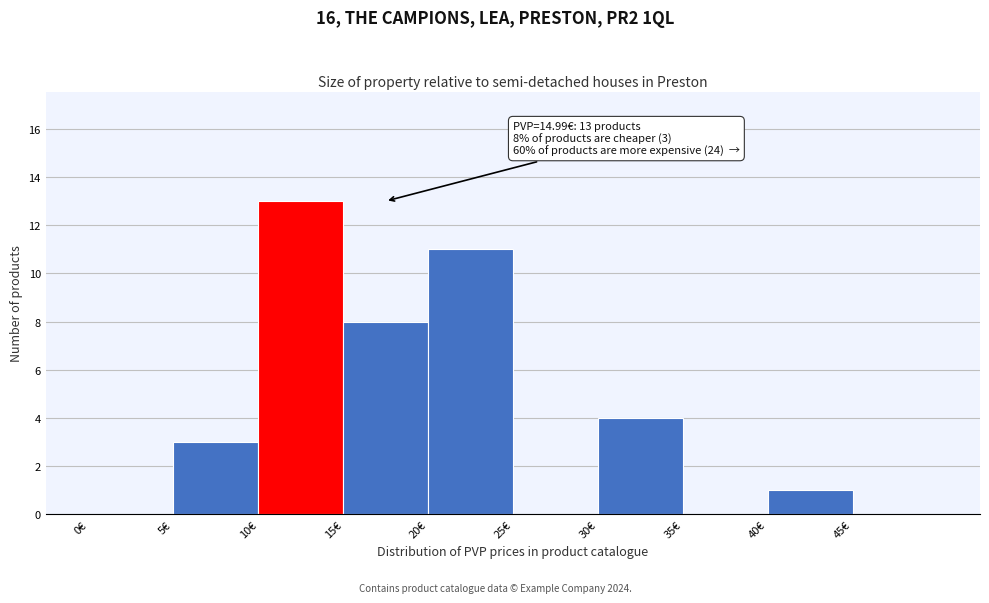

Over which range of the x-axis is the bar tallest?

10 to 15